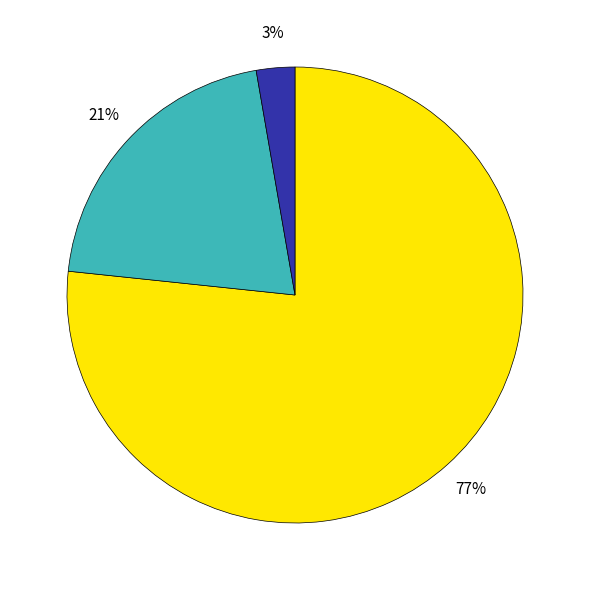

Count the number of slices in the pie.

3